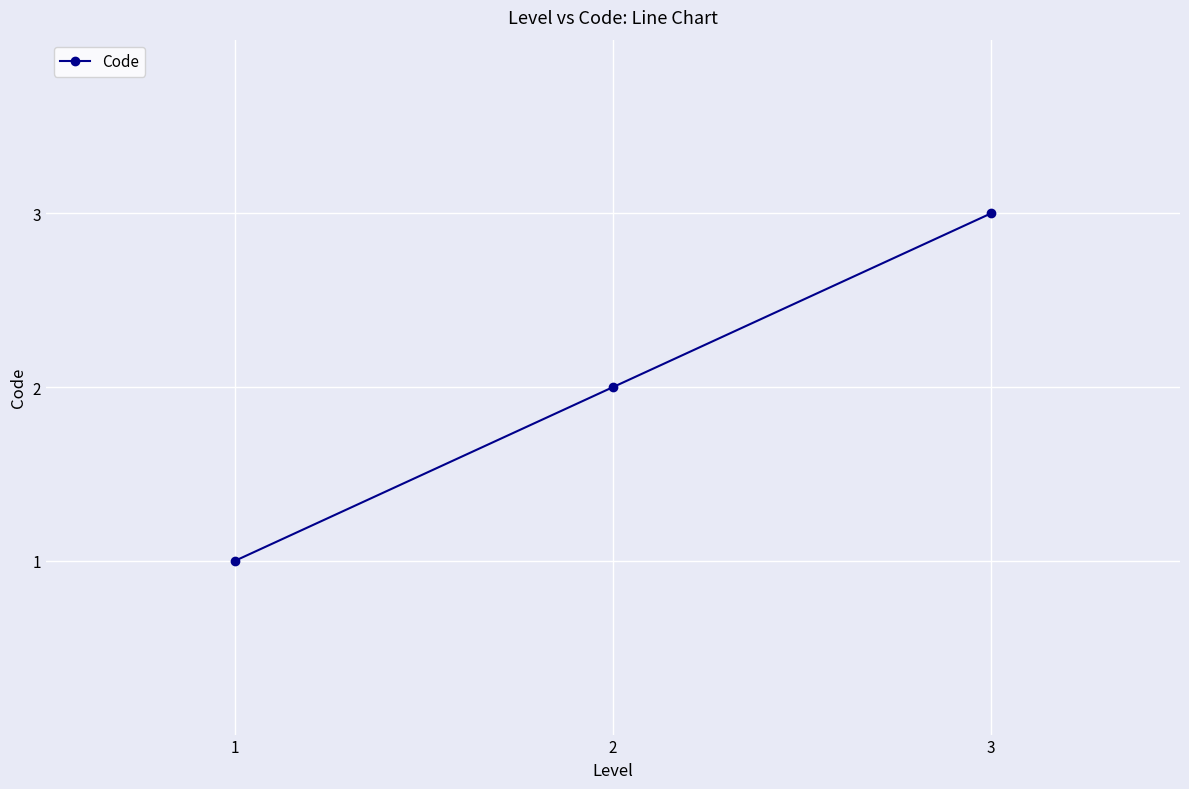

What is the sum of the values at 3 and 2?

5